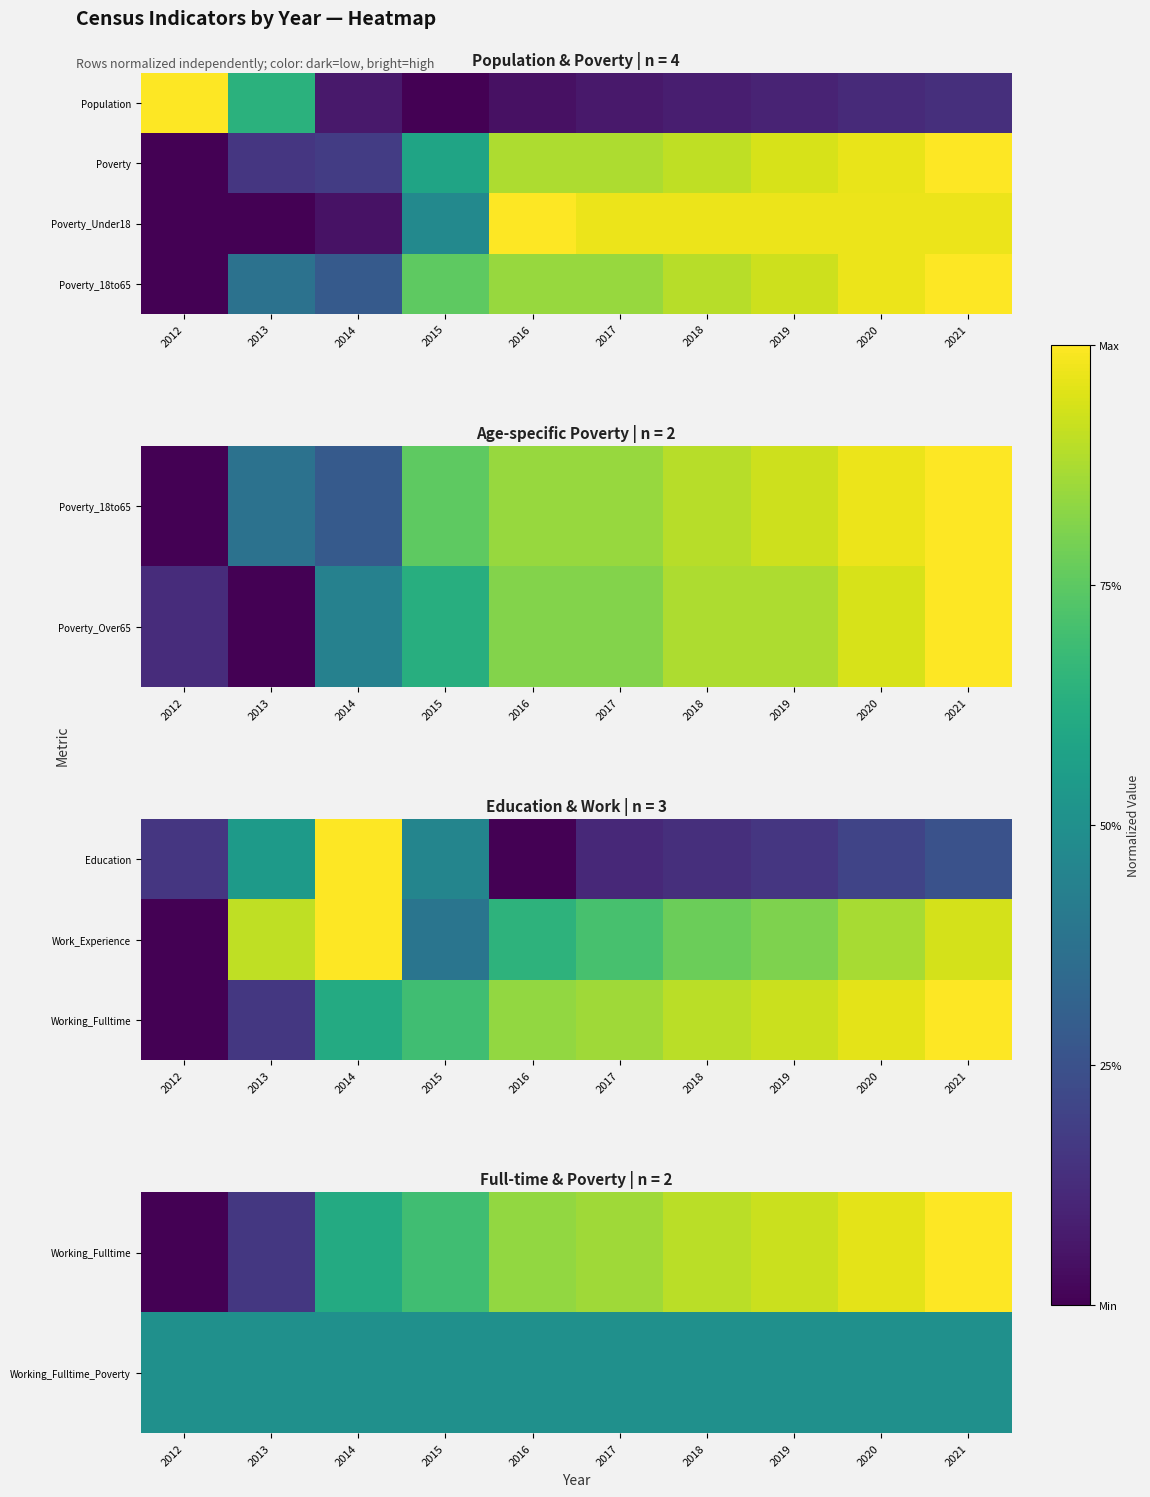

What is the greatest value displayed?

1.0